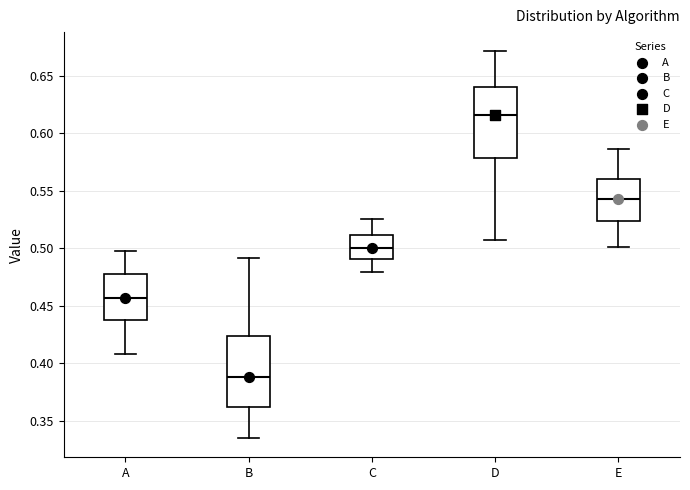

Where is the upper edge of the box for E on the y-axis? The values are not printed on the chart, so give them approximately, as read against the axis.

0.560